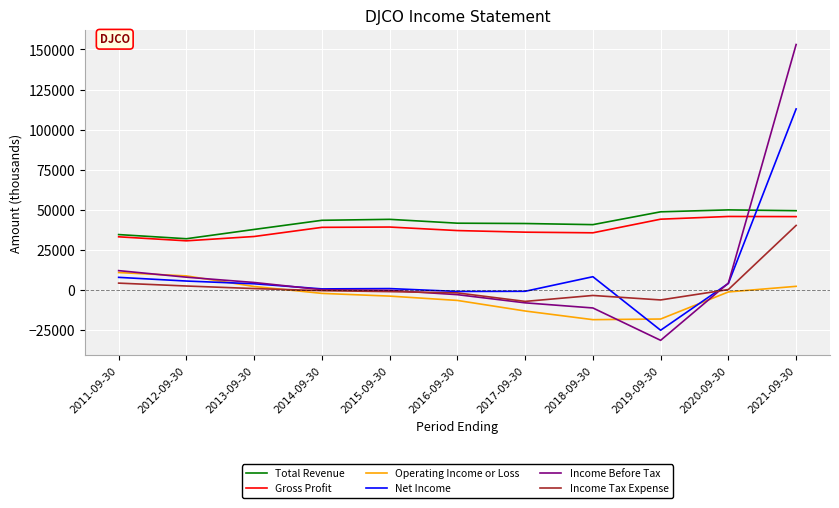

Where is Income Before Tax nearest to the value 60800?

2011-09-30